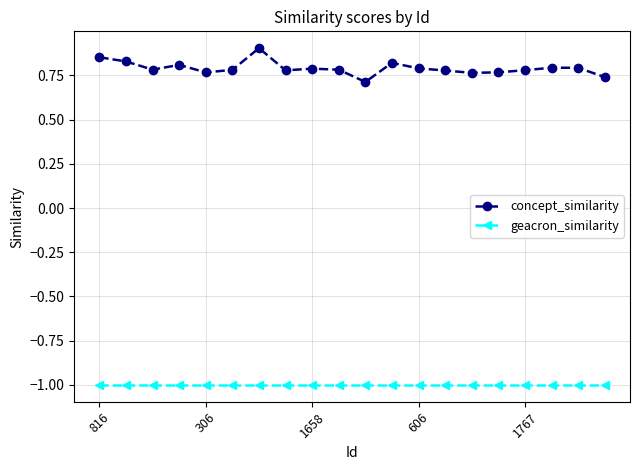

True or false: concept_similarity and geacron_similarity intersect in this chart.

False